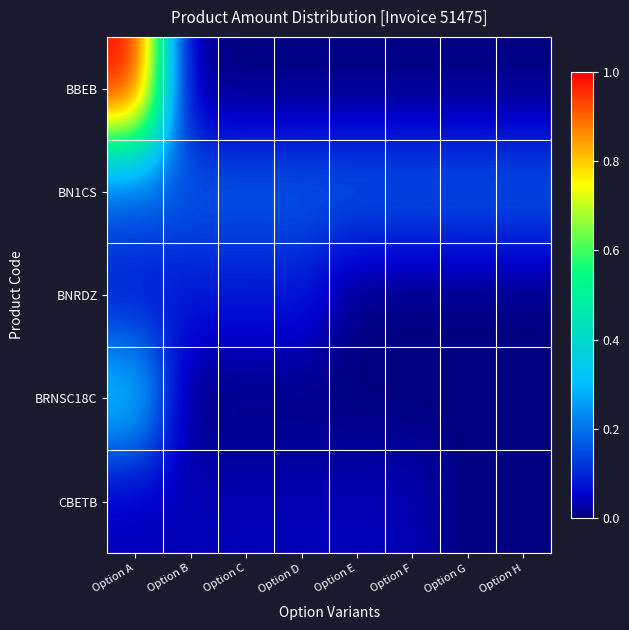

Reading right to left, what are all the values shown in this chart?

BBEB: Option H=0.0	Option G=0.0	Option F=0.0	Option E=0.0	Option D=0.0	Option C=0.0	Option B=0.0	Option A=1.0
BN1CS: Option H=0.2	Option G=0.2	Option F=0.2	Option E=0.2	Option D=0.2	Option C=0.2	Option B=0.2	Option A=0.2
BNRDZ: Option H=0.0	Option G=0.0	Option F=0.0	Option E=0.0	Option D=0.1	Option C=0.1	Option B=0.1	Option A=0.1
BRNSC18C: Option H=0.0	Option G=0.0	Option F=0.0	Option E=0.0	Option D=0.0	Option C=0.0	Option B=0.0	Option A=0.3
CBETB: Option H=0.0	Option G=0.0	Option F=0.0	Option E=0.0	Option D=0.0	Option C=0.0	Option B=0.0	Option A=0.0